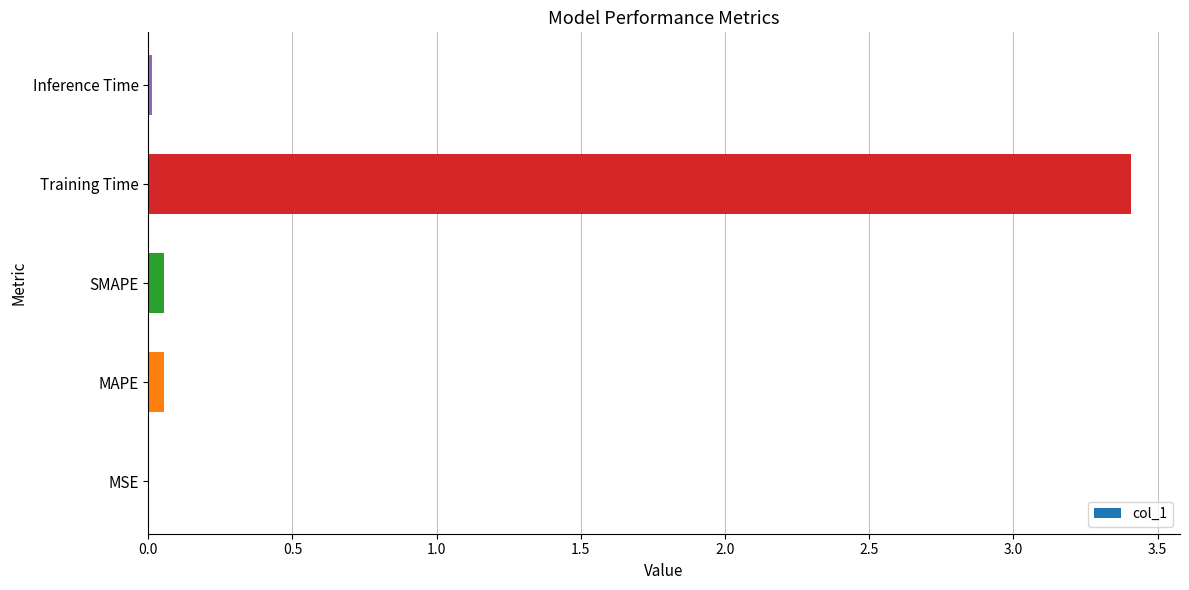

Which has a higher value, Training Time or Inference Time?

Training Time